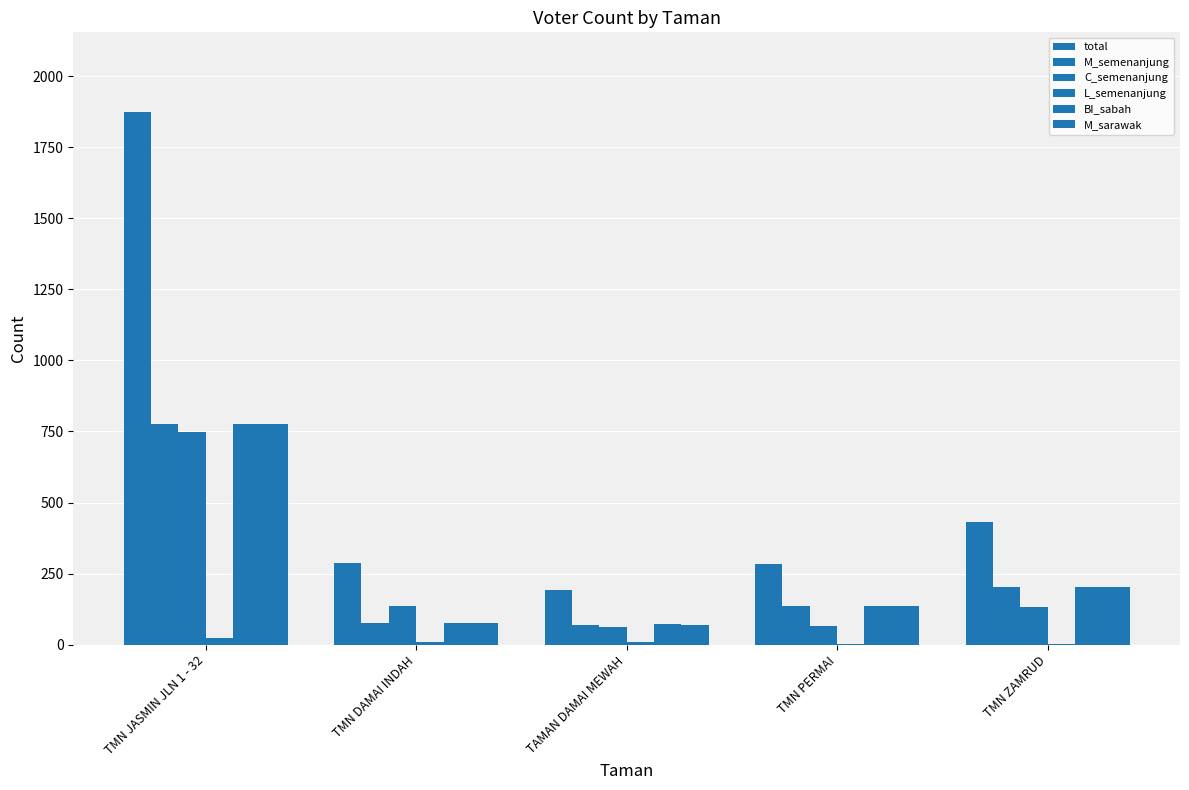

What is the difference between the M_semenanjung values at TMN DAMAI INDAH and TMN JASMIN JLN 1 - 32?

701